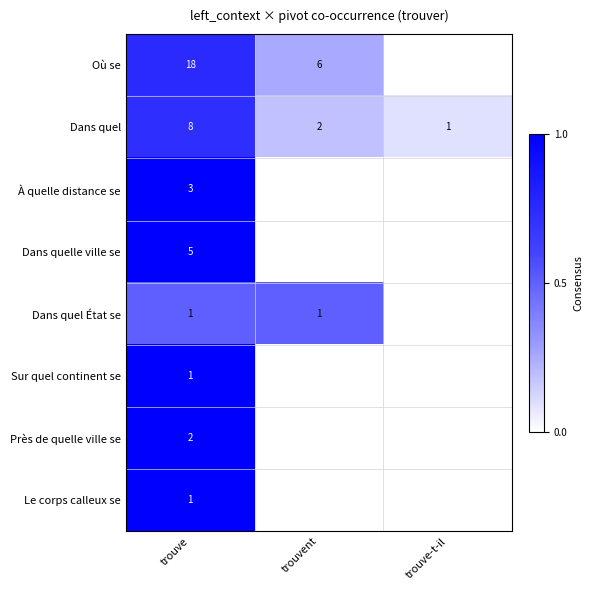

The value of Dans quel État se at trouve is 1. True or false?

True